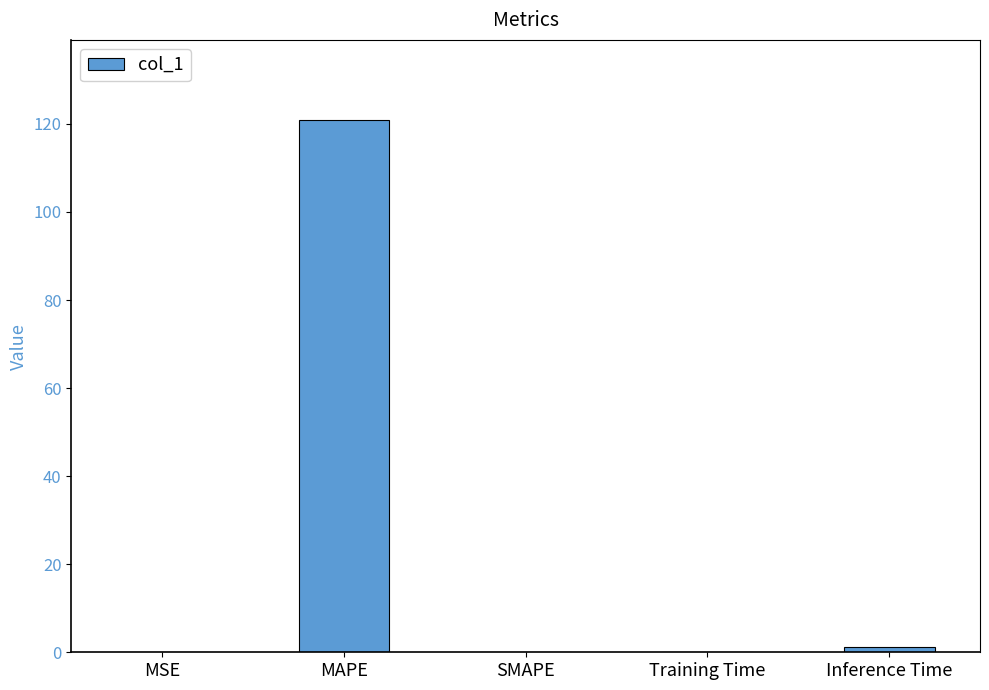

What is the sum of all values?

122.2